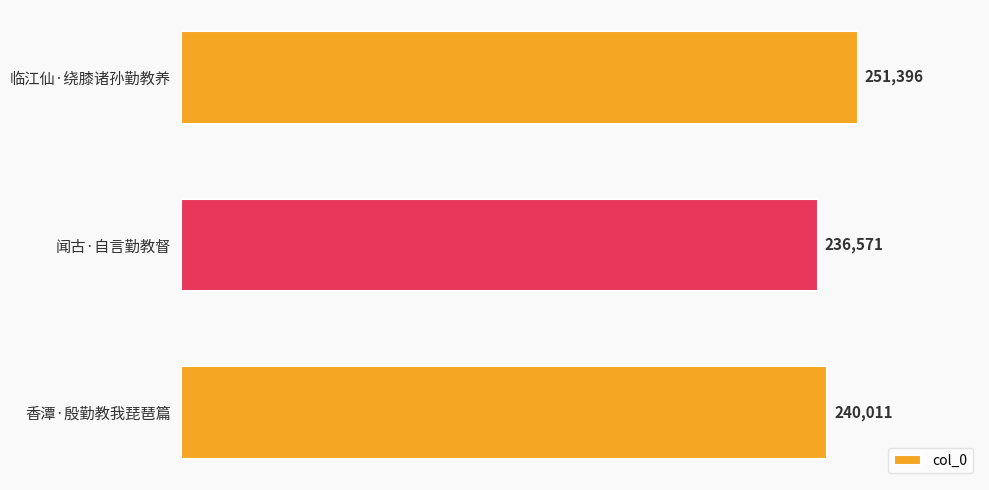

What is the label of the 2nd bar from the top?

闻古·自言勤教督